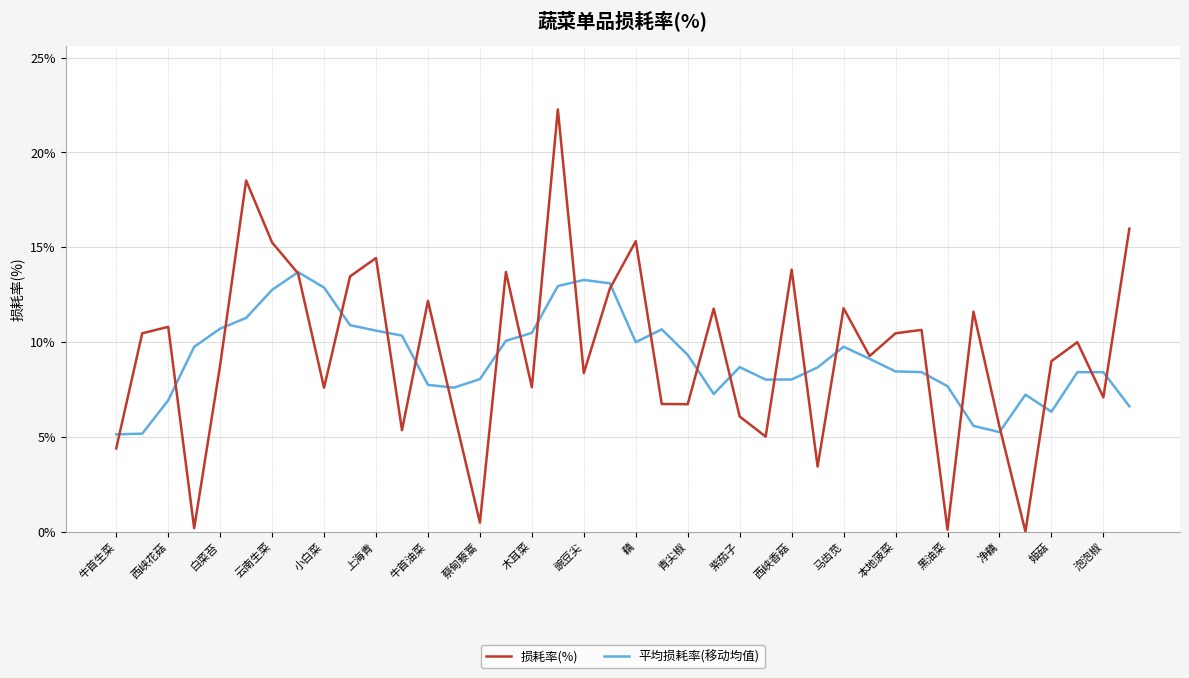

What is the maximum value shown in the chart?

22.3